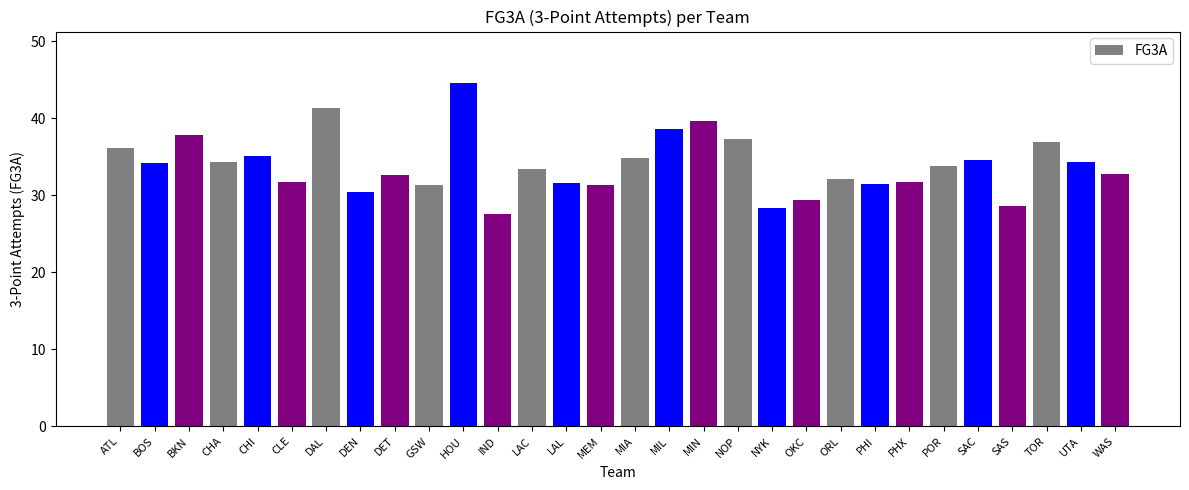

True or false: the data shows 12.3 at BOS.

False